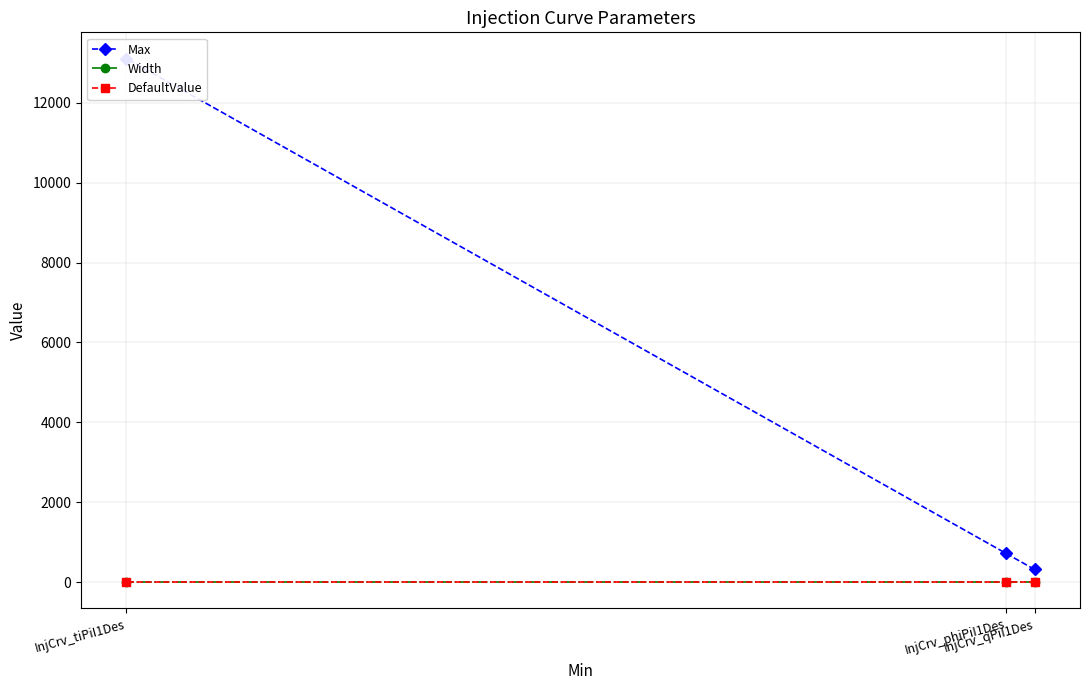

Which series has the largest total across all categories?

Max